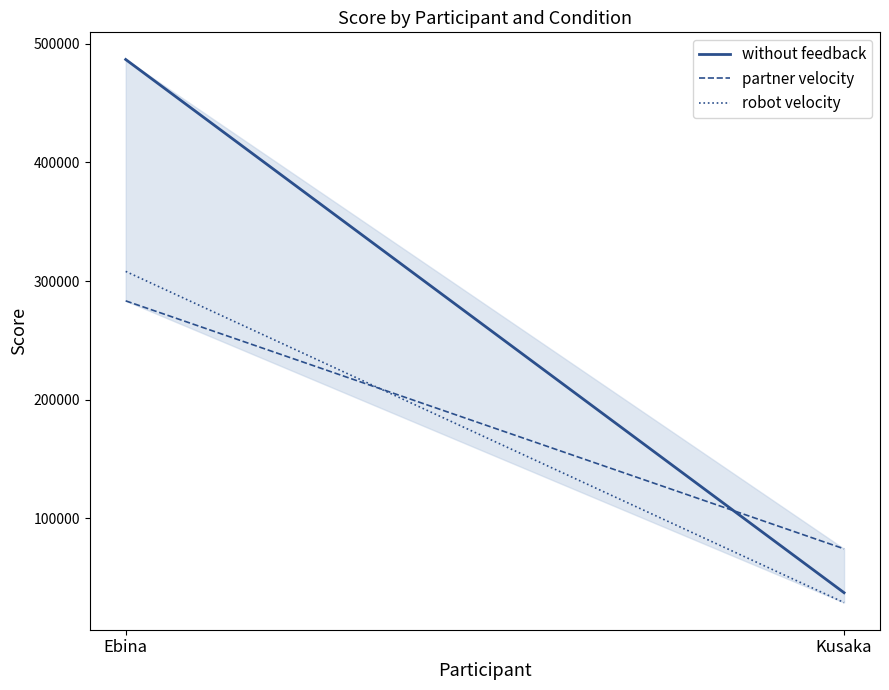

What is the sum of the partner velocity values at Kusaka and Ebina?

357690.2